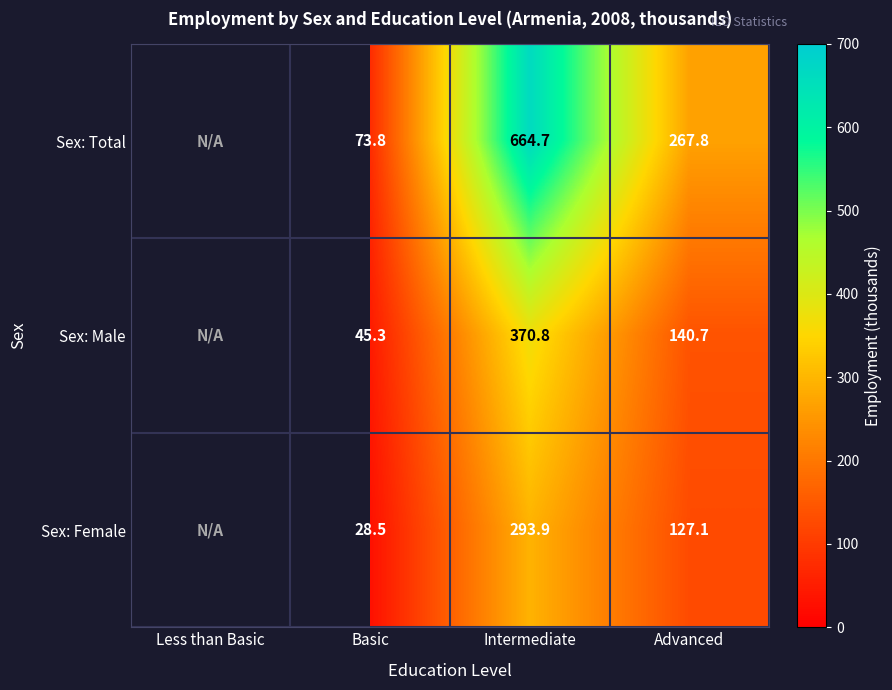

How many series are shown in this chart?

3